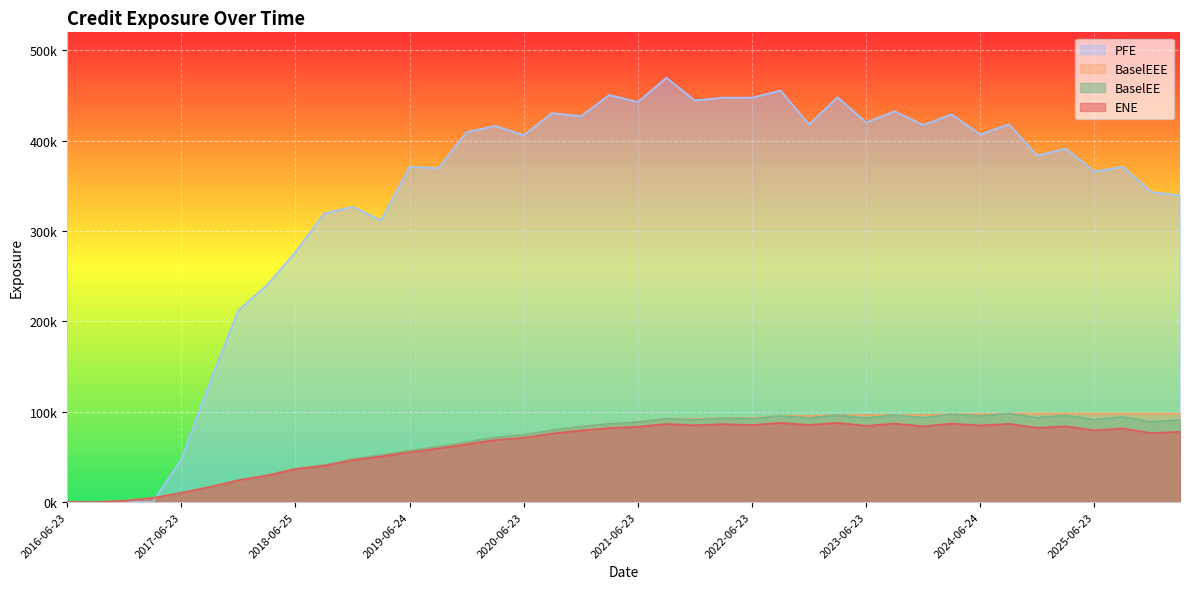

True or false: ENE and BaselEEE intersect in this chart.

False